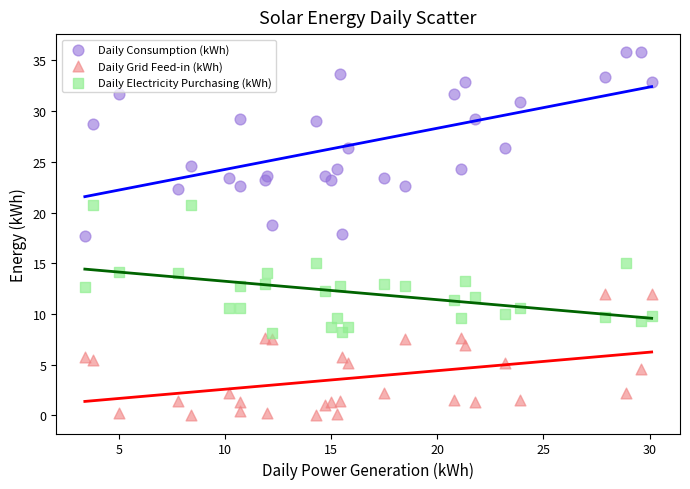

What are all the series names shown in the legend?

Daily Consumption (kWh), Daily Grid Feed-in (kWh), Daily Electricity Purchasing (kWh)